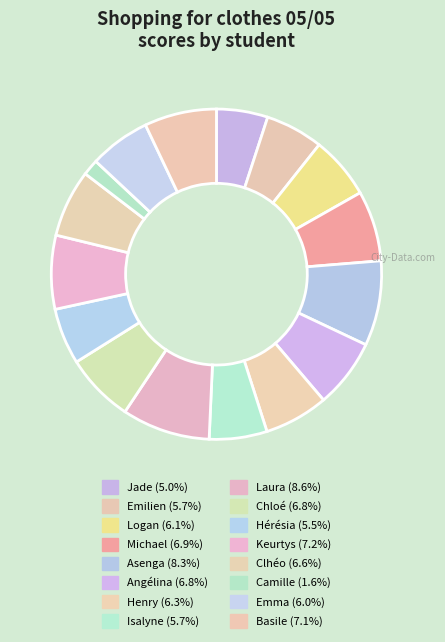

How many slices are in this pie chart?

16